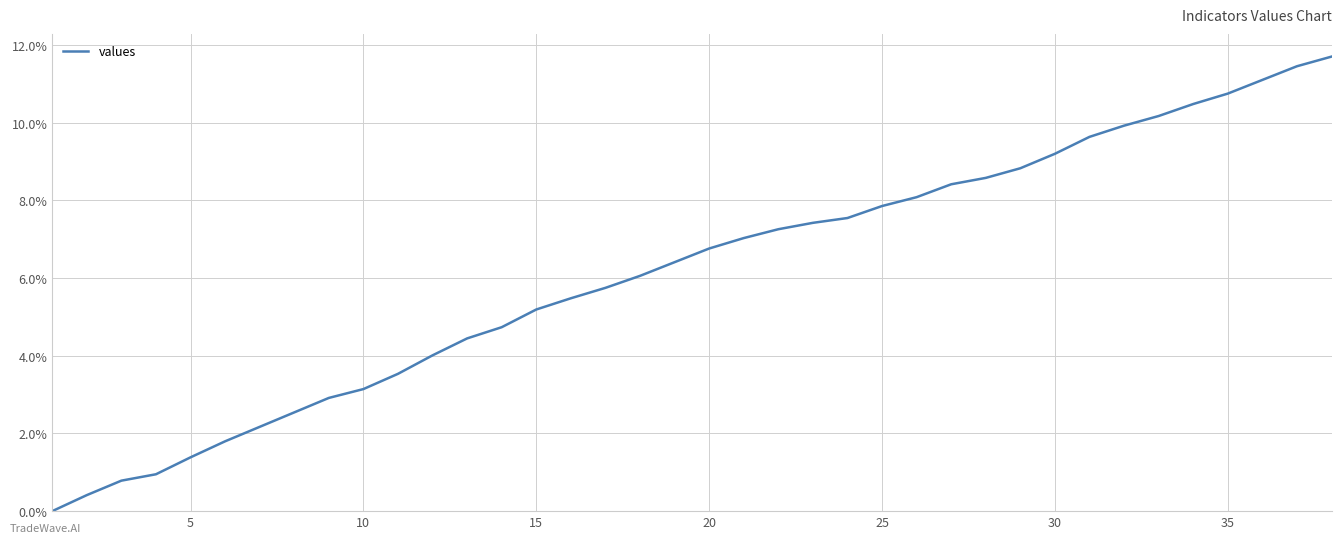

What is the greatest value displayed?

11.7